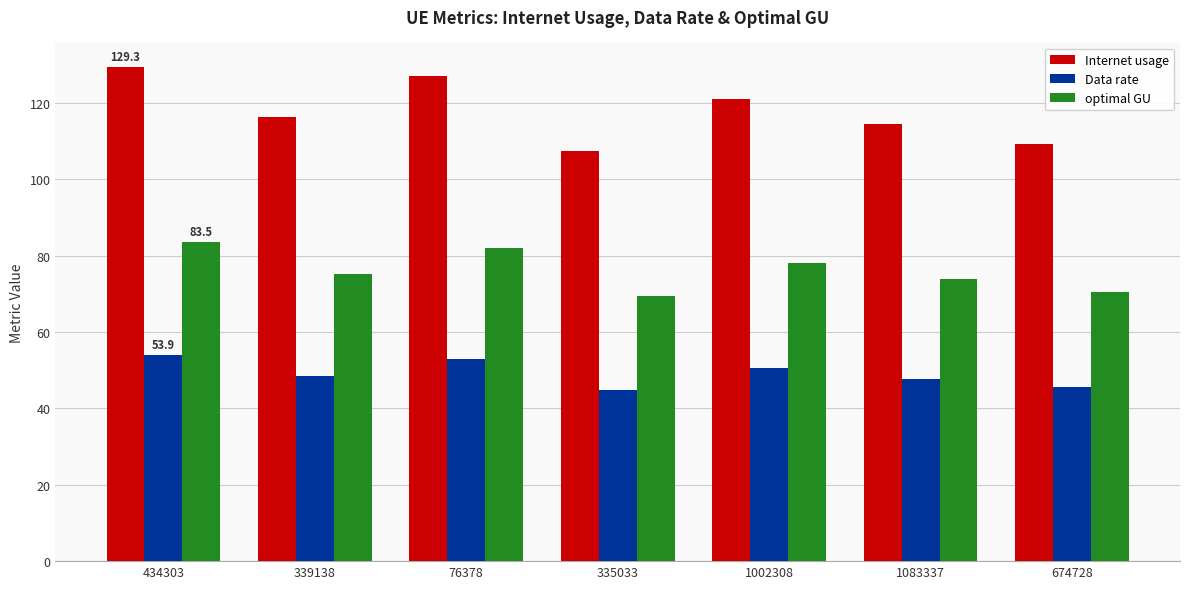

Which series has the largest range (max minus min)?

Internet usage